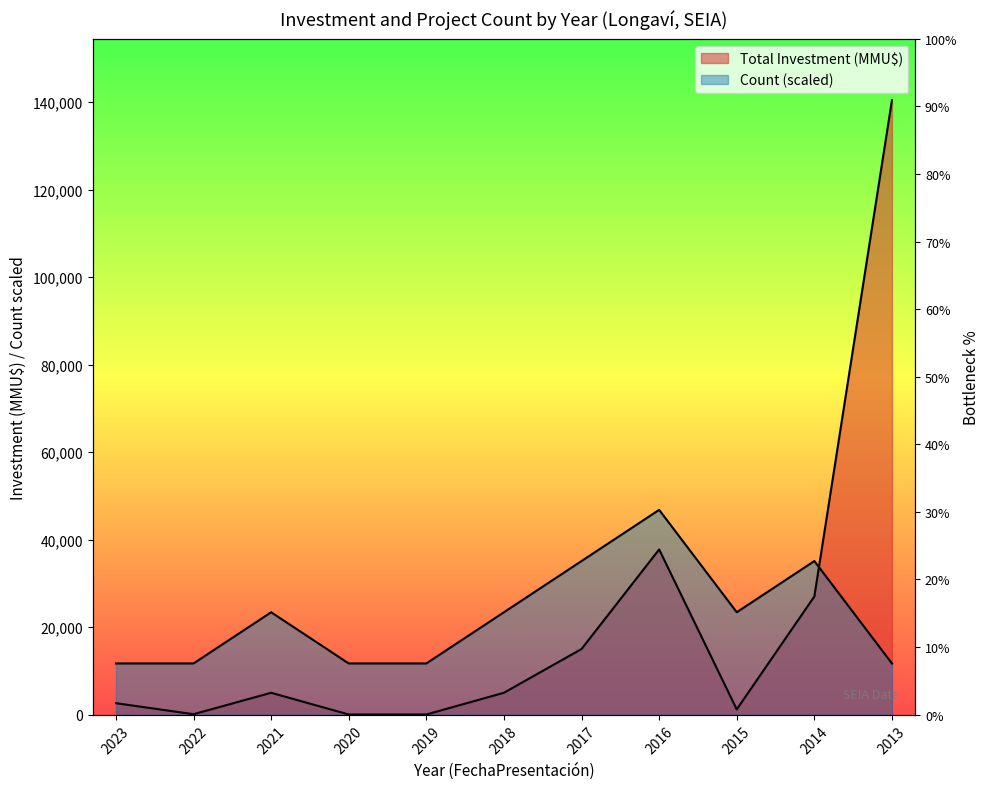

What is the value of the Total Investment (MMU$) point at the 1st from the left?

2621